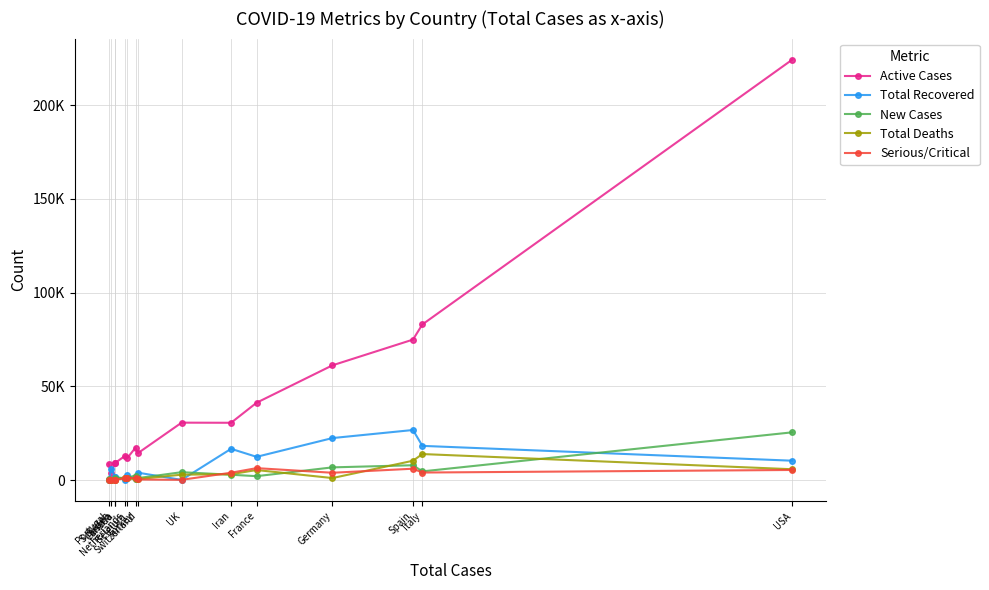

How many interior local peaks does the Total Recovered series have?

6